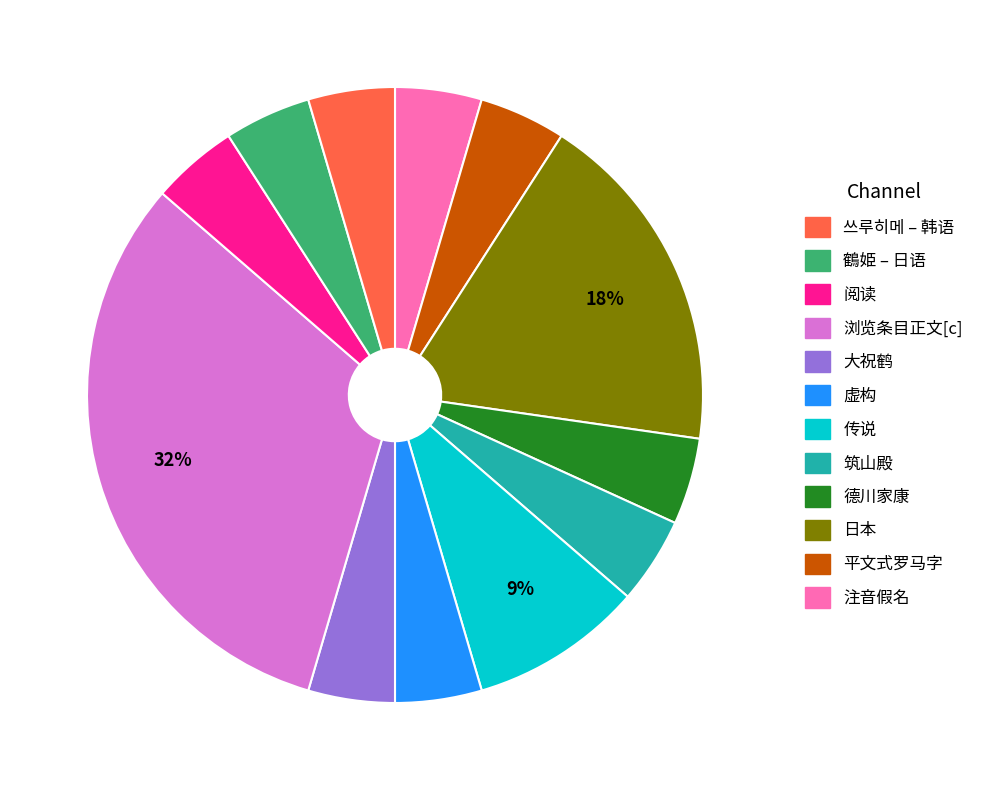

How many slices are in this pie chart?

12